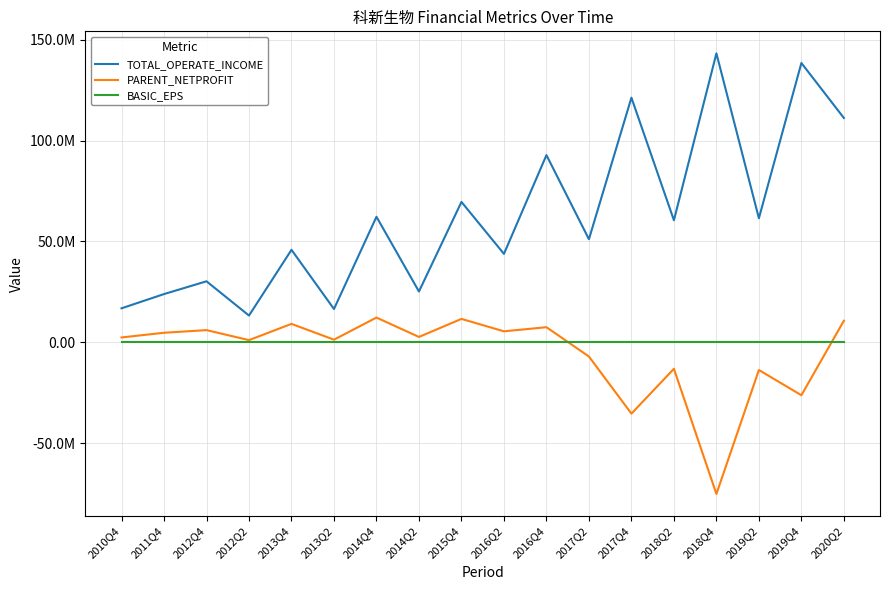

The TOTAL_OPERATE_INCOME series shows 60508943.6 at 2018Q2. True or false?

True